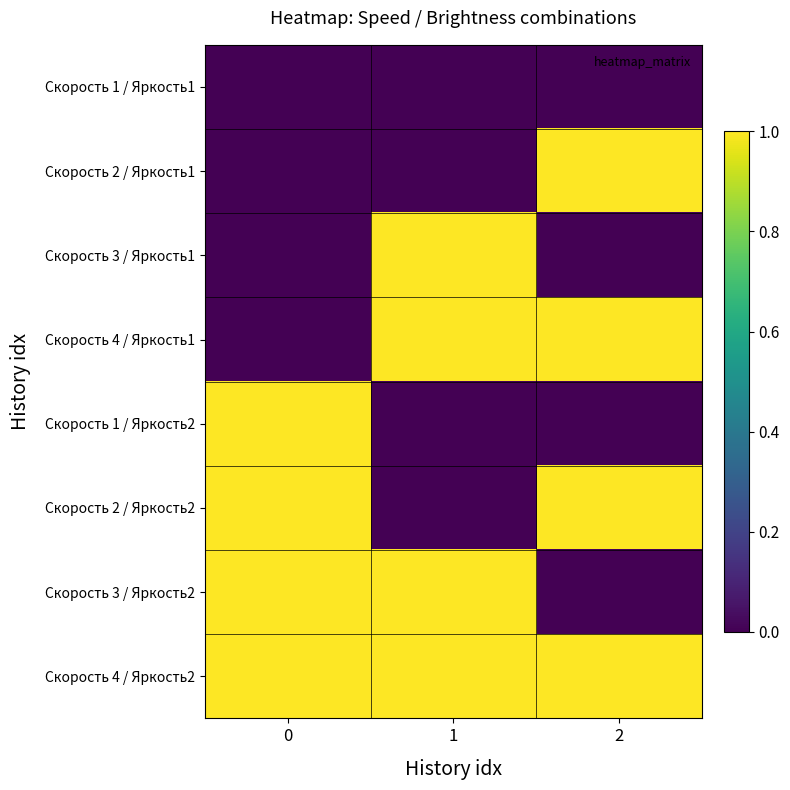

How many data points does each series have?

3